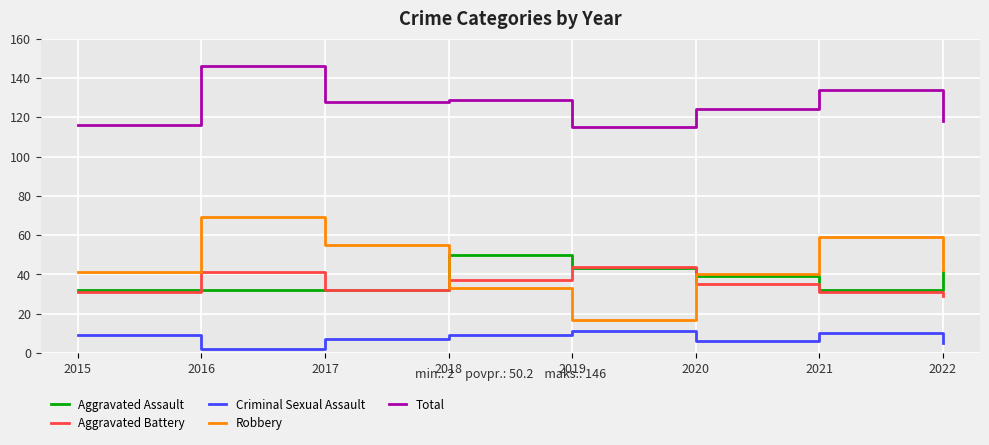

Is it true that Aggravated Battery equals 35 at 2020?

True